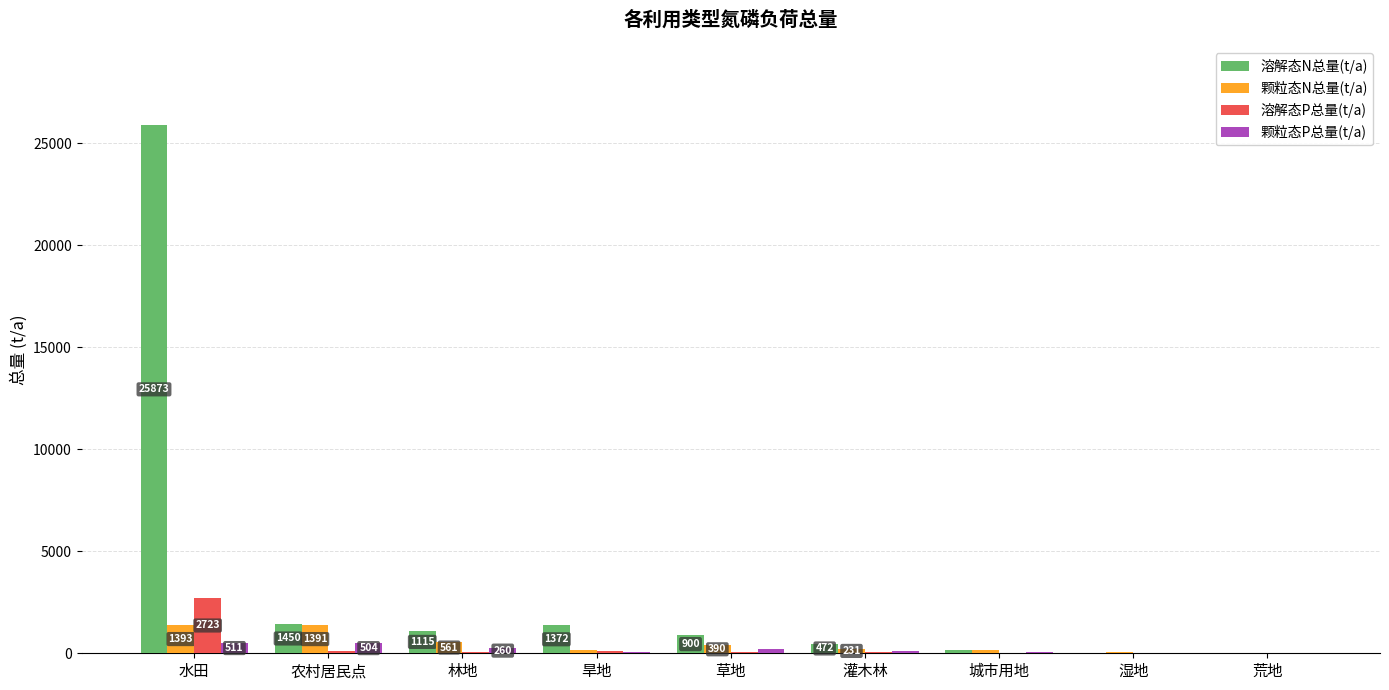

How many data points in 溶解态N总量(t/a) are above 900?

5